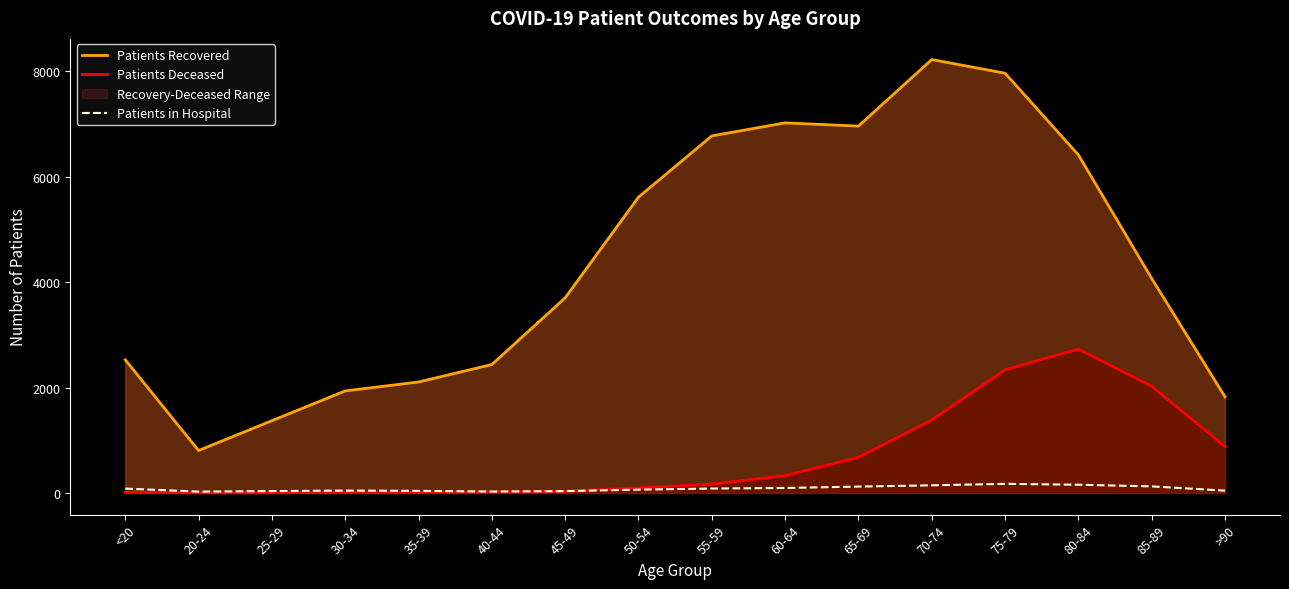

What is the difference between the Patients Recovered values at 50-54 and 40-44?

3175